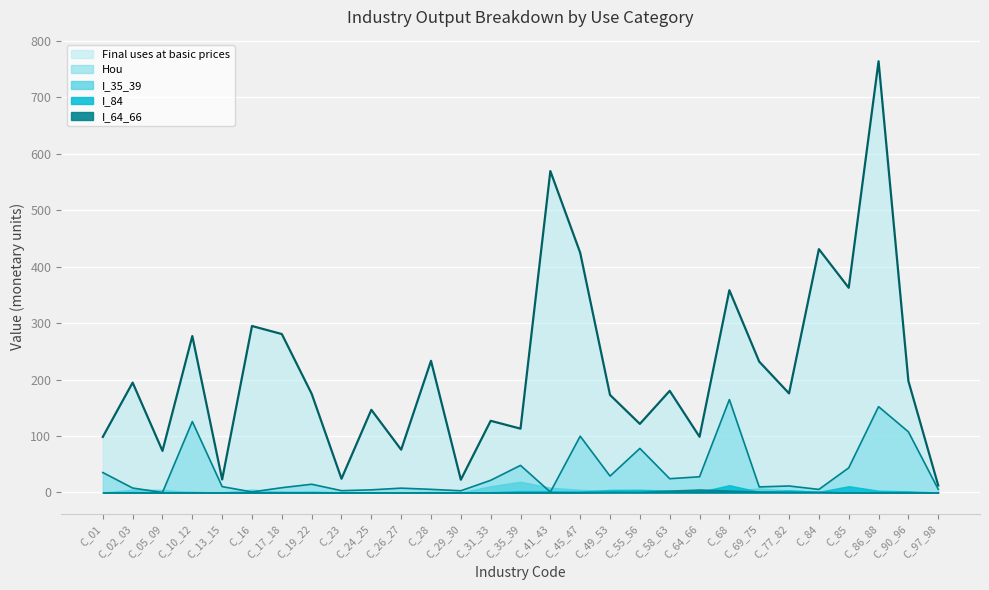

Which series has the largest range (max minus min)?

Final uses at basic prices